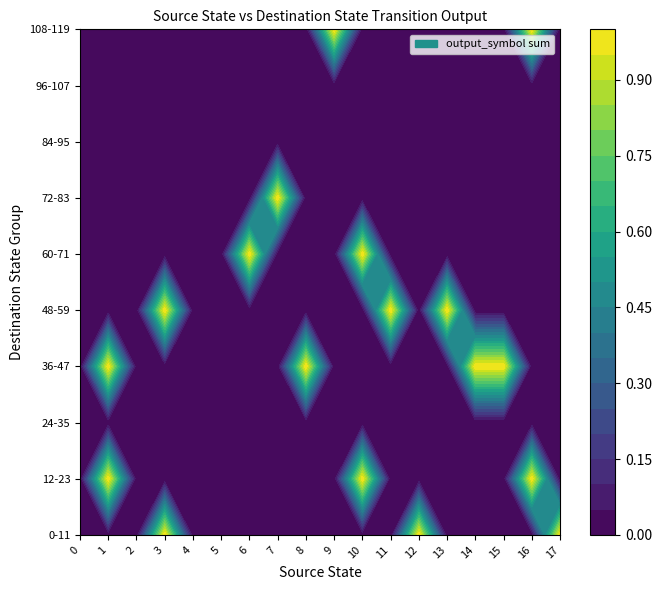

True or false: 7 has a value of 0 at 19.

True